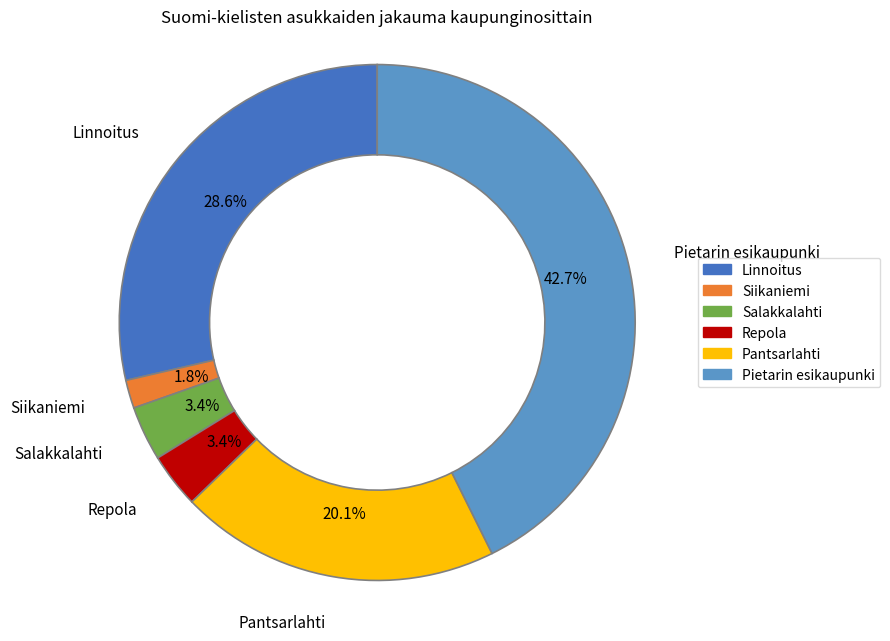

Does any single category account for the majority?

No